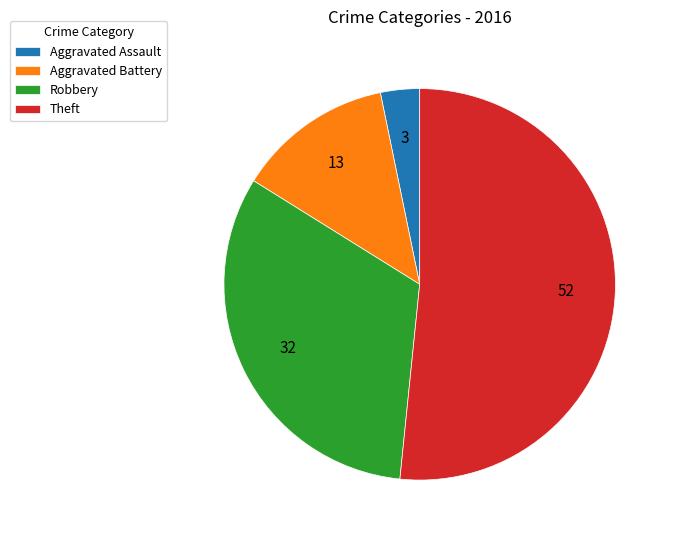

Between Aggravated Assault and Aggravated Battery, which is larger?

Aggravated Battery